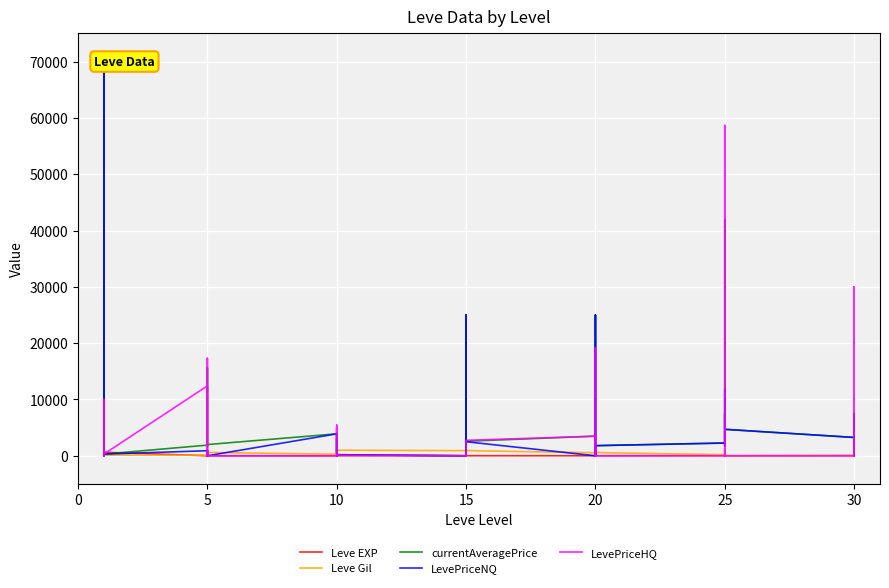

In LevePriceHQ, how many points are higher than both neighbors (excluding endpoints)?

12